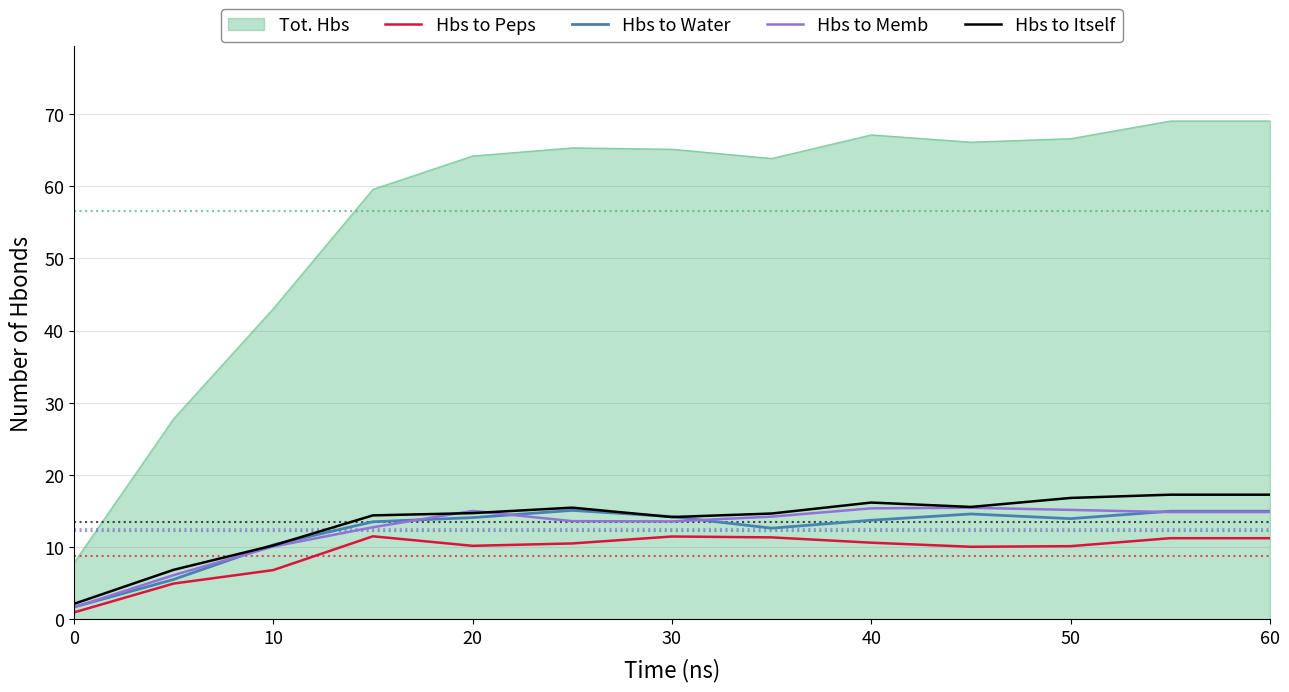

What is the difference between the second highest and minimum values in the Hbs to Water series?

13.3